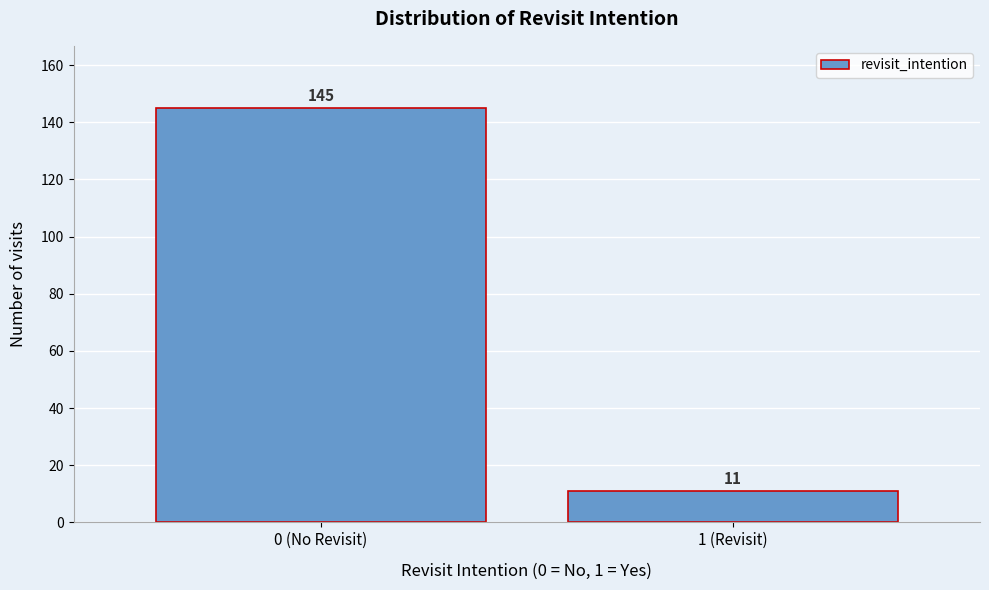

Reading right to left, extract all data points from this chart.

11	145